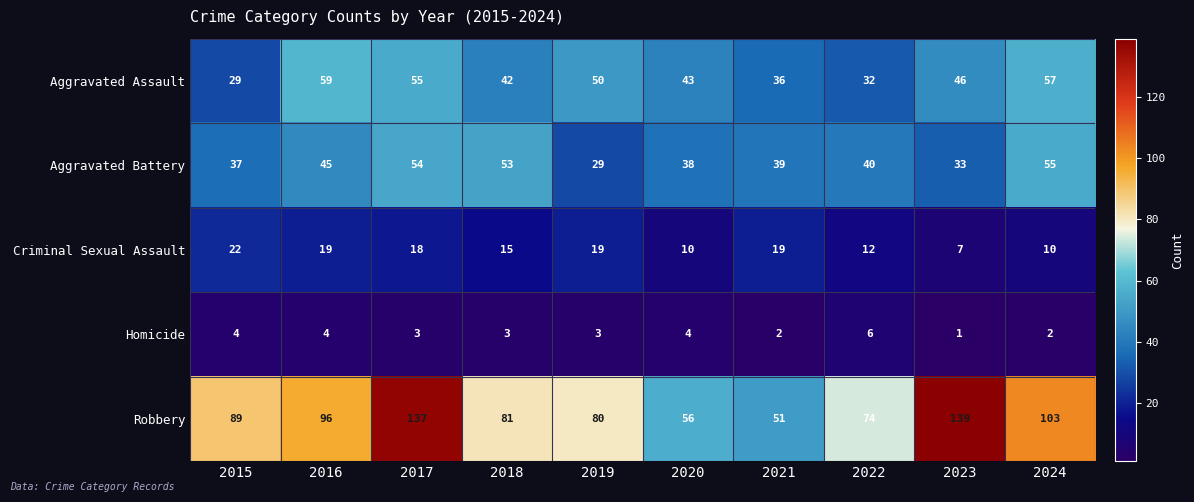

At which label does Homicide reach its peak?

2022